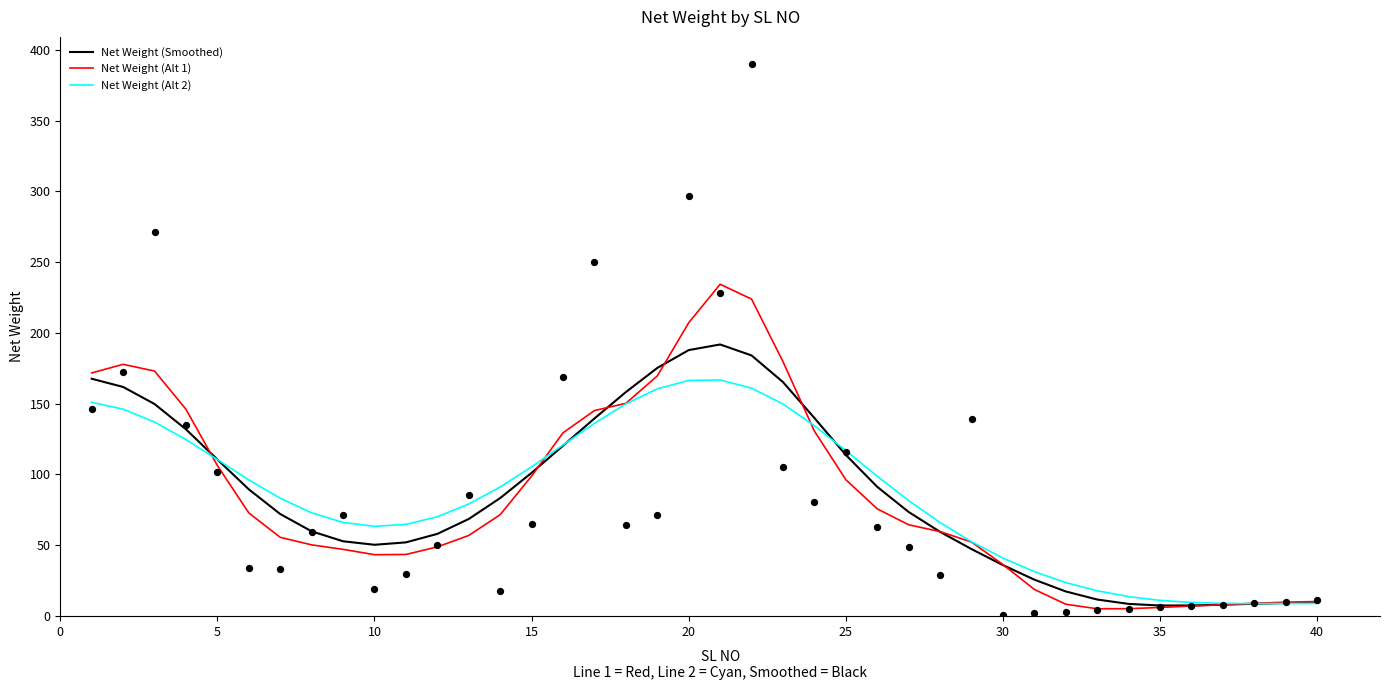

What is the lowest value of the Net Weight (Alt 2) series?

8.7